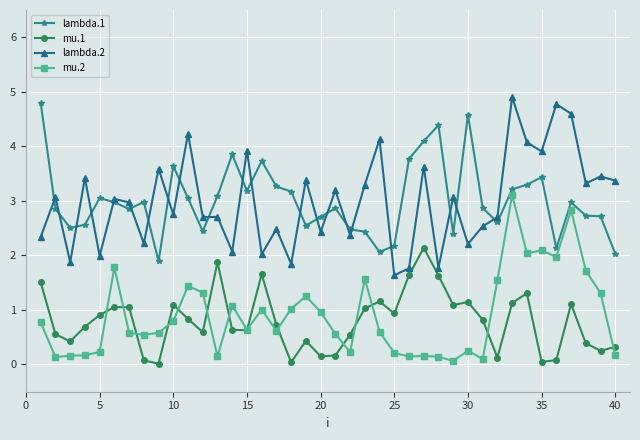

True or false: lambda.1 and mu.1 cross at least once.

False